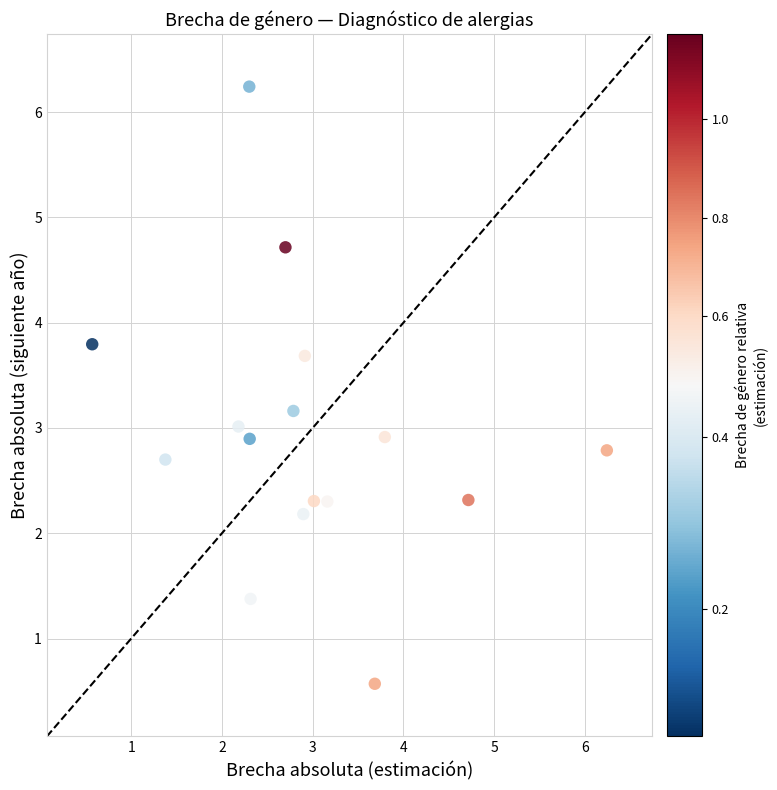

What is the range of X values (max minus min)?

5.7